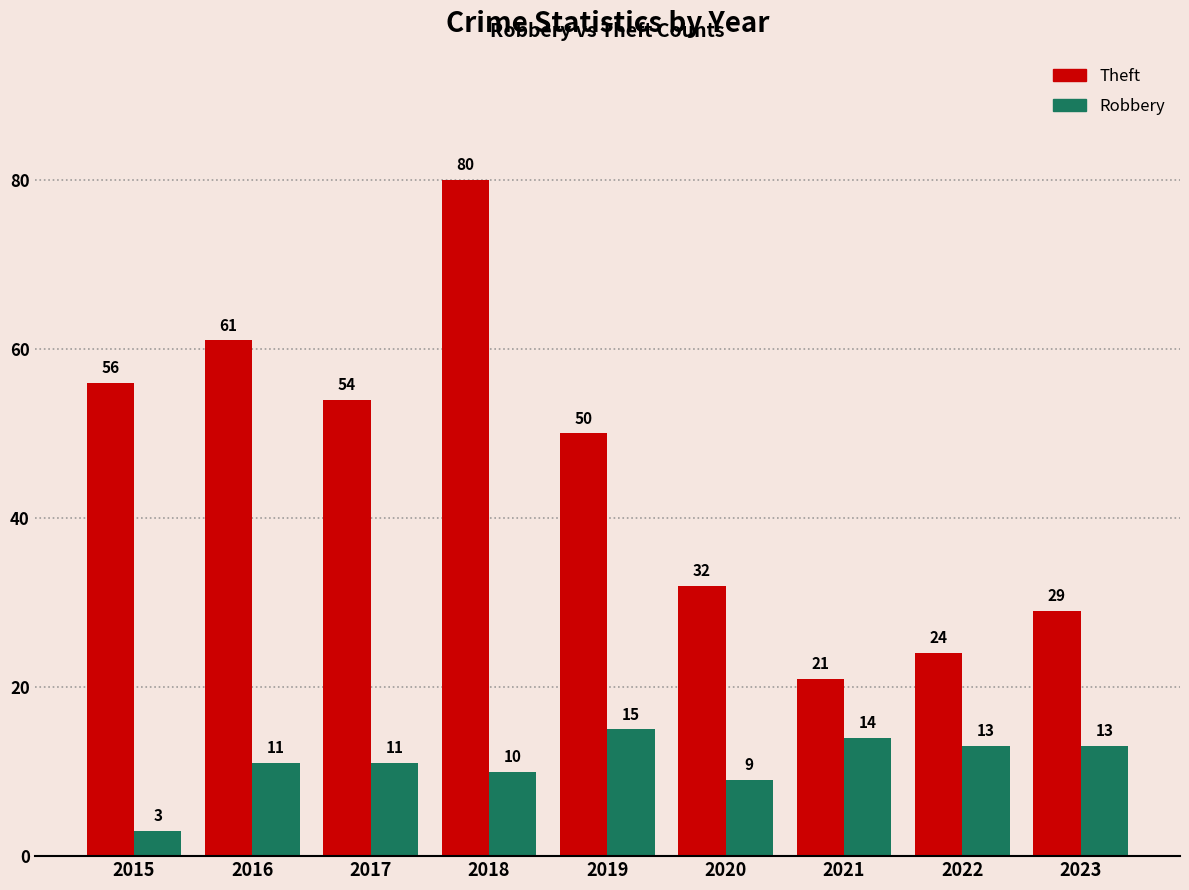

At which label is Theft closest to 50?

2019